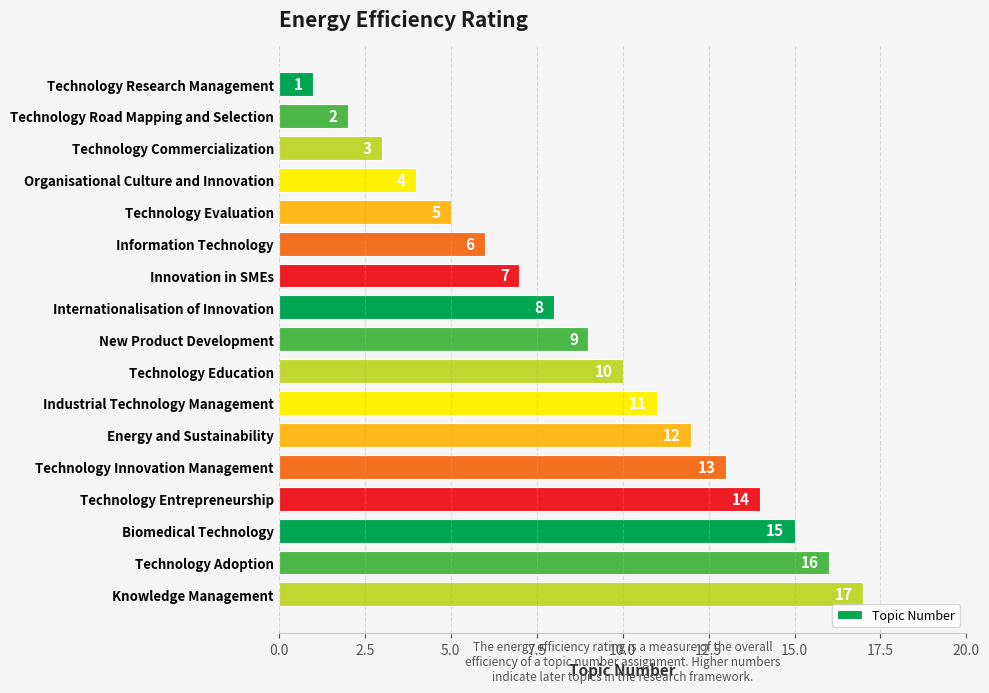

Rank the categories by value from lowest to highest.

Technology Research Management, Technology Road Mapping and Selection, Technology Commercialization, Organisational Culture and Innovation, Technology Evaluation, Information Technology, Innovation in SMEs, Internationalisation of Innovation, New Product Development, Technology Education, Industrial Technology Management, Energy and Sustainability, Technology Innovation Management, Technology Entrepreneurship, Biomedical Technology, Technology Adoption, Knowledge Management